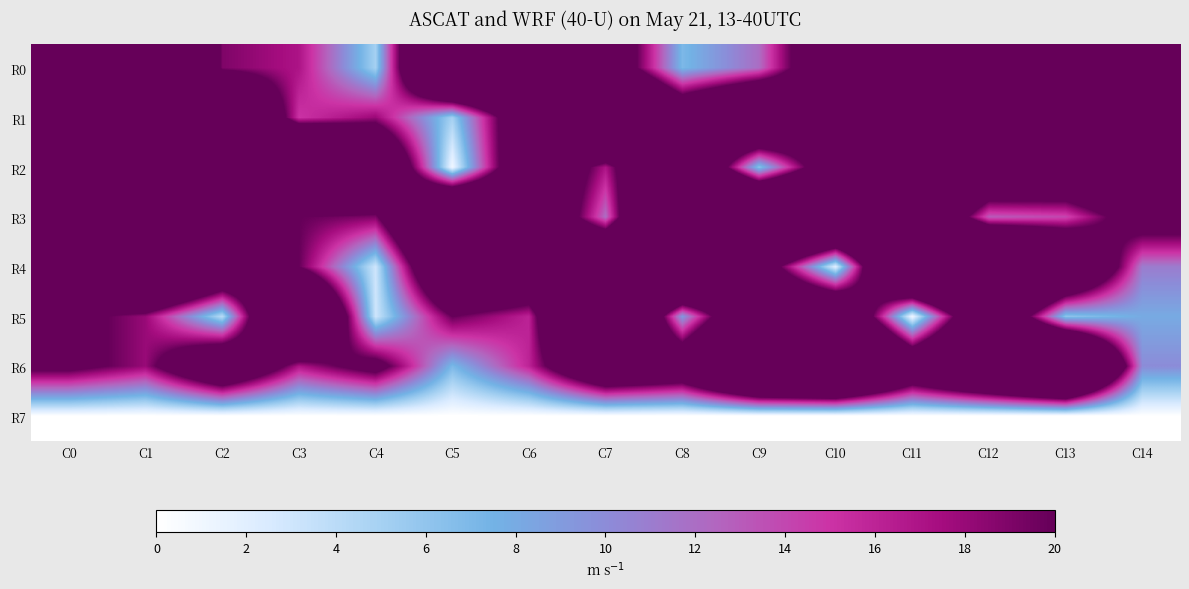

Between C8 and C14, which is larger?

C14